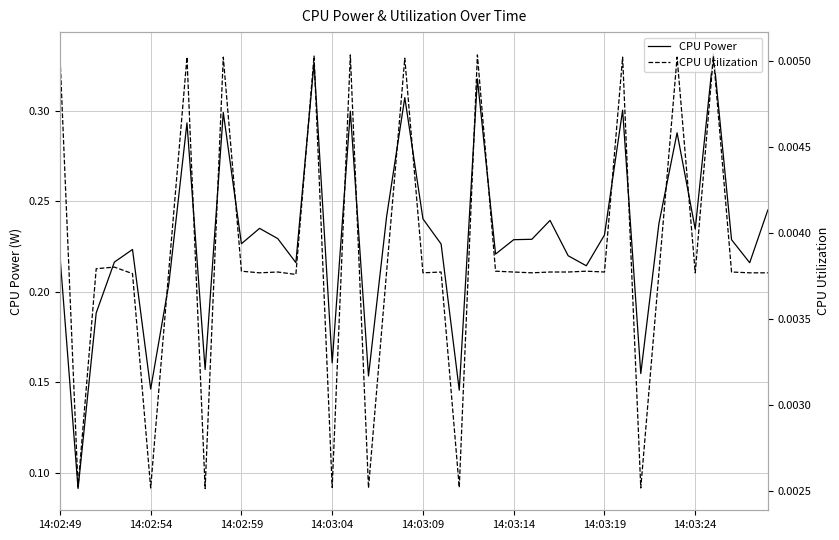

What is the difference between the maximum and minimum values in the CPU Power series?

0.2